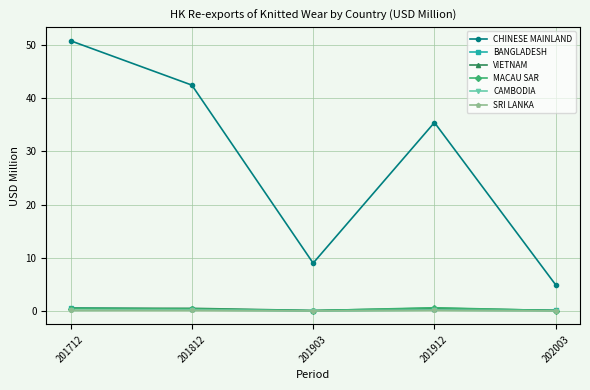

True or false: BANGLADESH and CHINESE MAINLAND cross at least once.

False